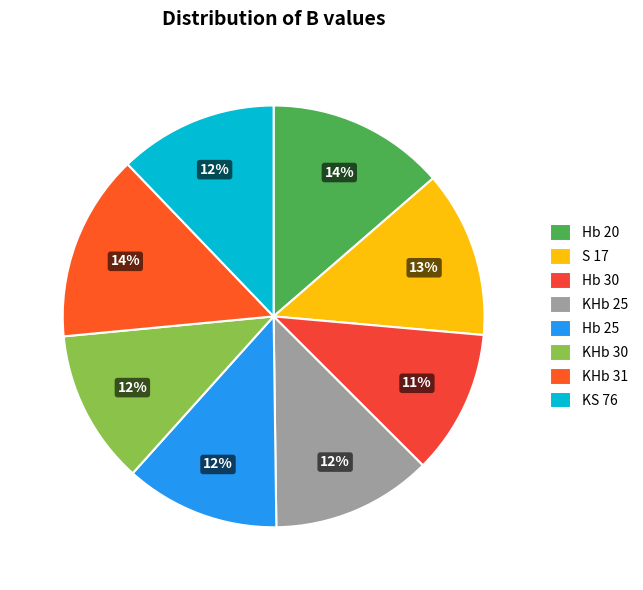

Which has a higher value, KS 76 or KHb 31?

KHb 31